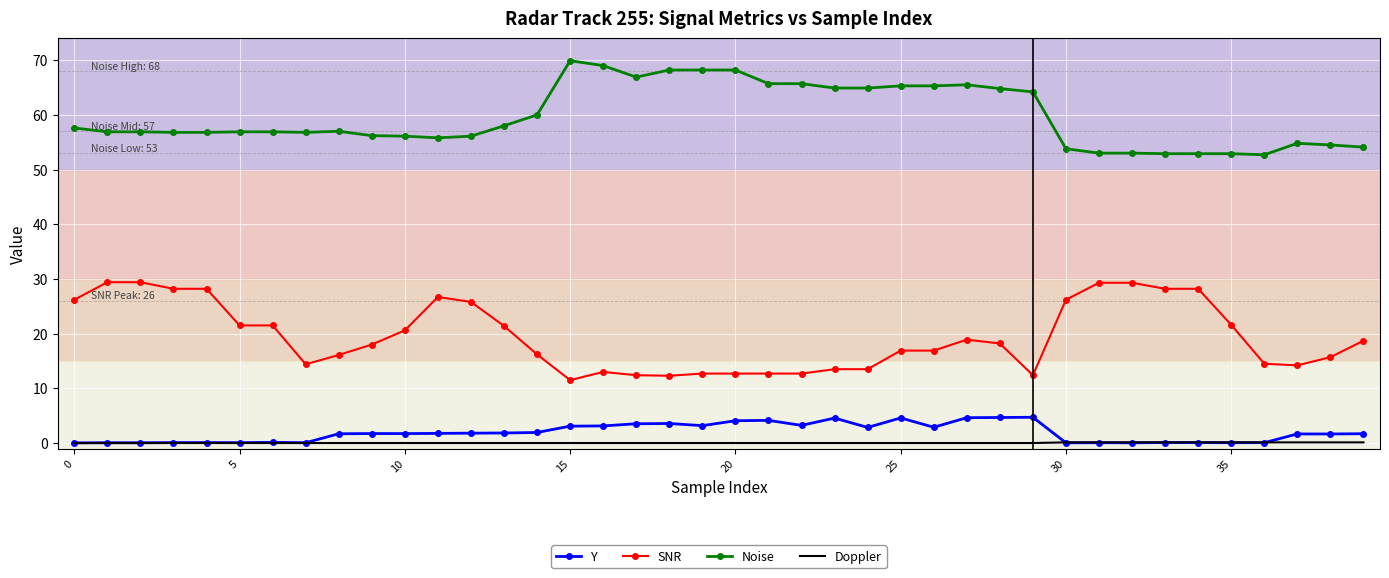

What is the maximum value for Y?

4.7